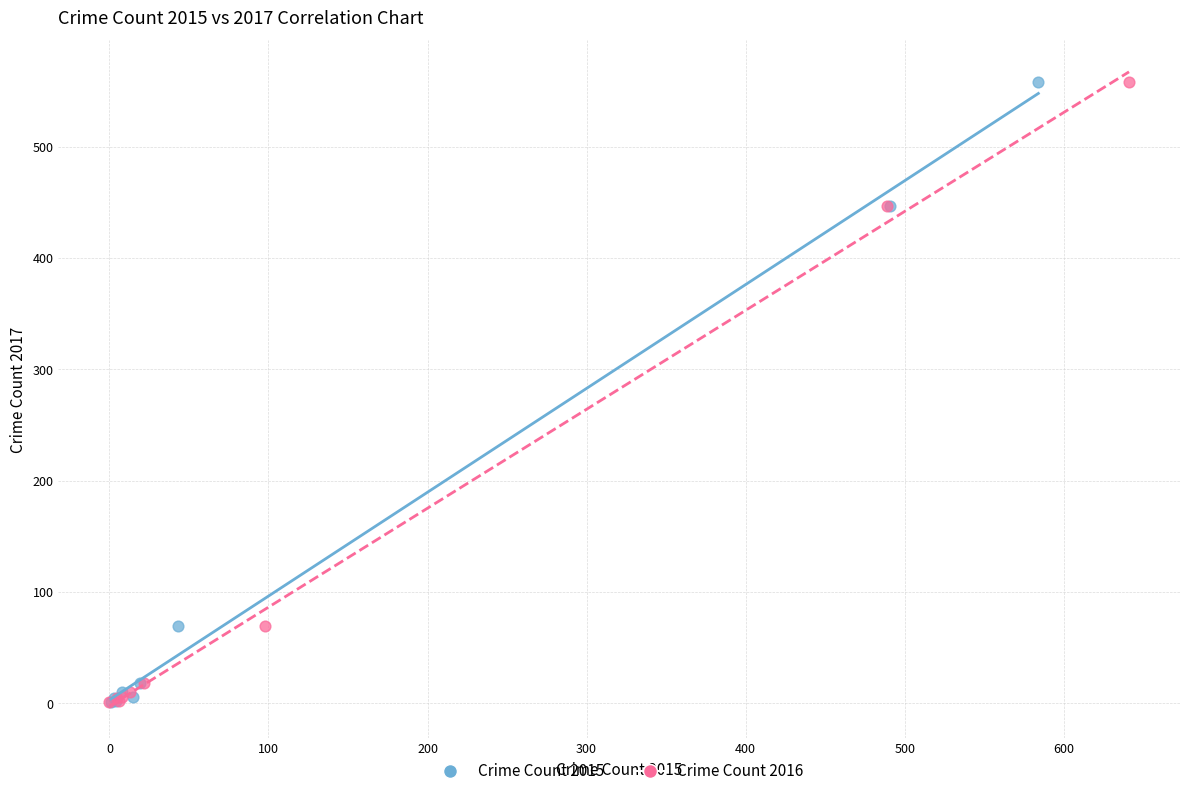

What are all the series names shown in the legend?

Crime Count 2015, Crime Count 2016